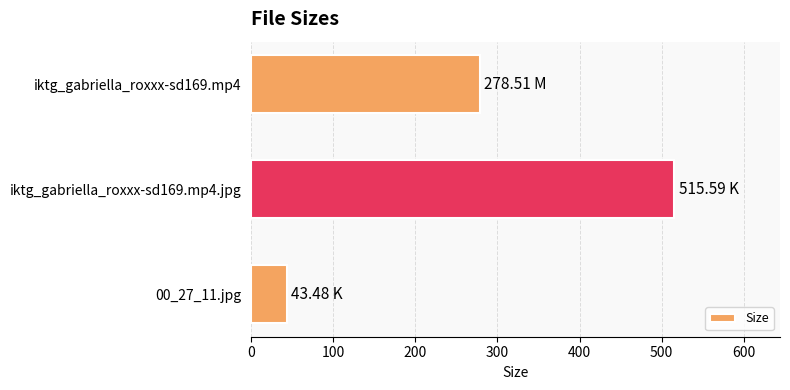

Which label corresponds to the smallest value in the chart?

00_27_11.jpg